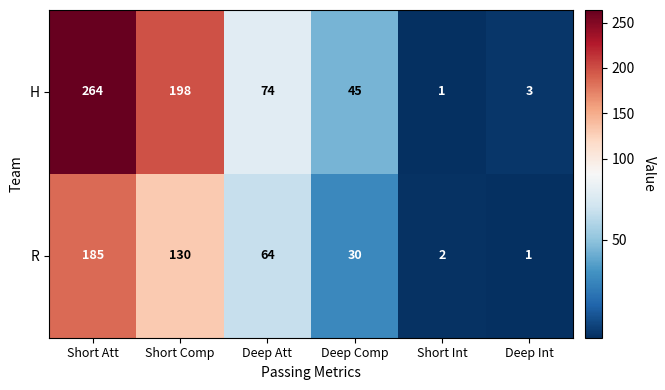

What is the sum of all R values?

412